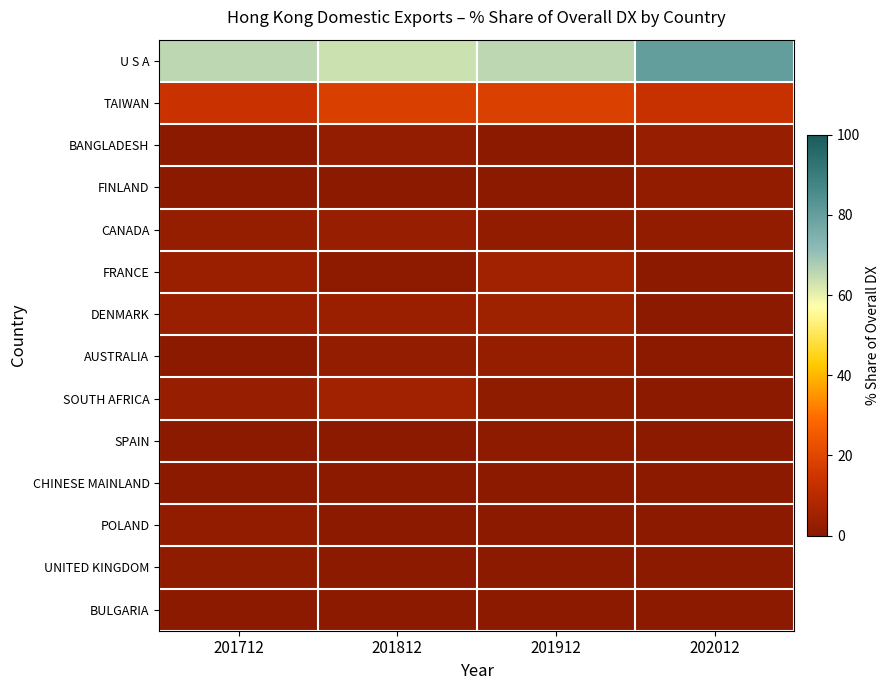

Reading left to right, what are all the values shown in this chart?

U S A: 201712=65.5	201812=63.5	201912=65.4	202012=80.1
TAIWAN: 201712=13.7	201812=18.2	201912=18.7	202012=13.3
BANGLADESH: 201712=0.0	201812=2.2	201912=0.0	202012=3.1
FINLAND: 201712=0.7	201812=0.0	201912=0.0	202012=1.8
CANADA: 201712=2.5	201812=3.0	201912=1.6	202012=1.6
FRANCE: 201712=3.4	201812=0.9	201912=4.8	202012=0.0
DENMARK: 201712=3.5	201812=3.4	201912=4.6	202012=0.0
AUSTRALIA: 201712=0.6	201812=2.2	201912=2.7	202012=0.0
SOUTH AFRICA: 201712=2.8	201812=4.9	201912=1.3	202012=0.0
SPAIN: 201712=0.0	201812=0.0	201912=1.0	202012=0.0
CHINESE MAINLAND: 201712=0.0	201812=0.0	201912=0.0	202012=0.0
POLAND: 201712=1.7	201812=0.0	201912=0.0	202012=0.0
UNITED KINGDOM: 201712=1.4	201812=0.0	201912=0.0	202012=0.0
BULGARIA: 201712=0.3	201812=0.0	201912=0.0	202012=0.0